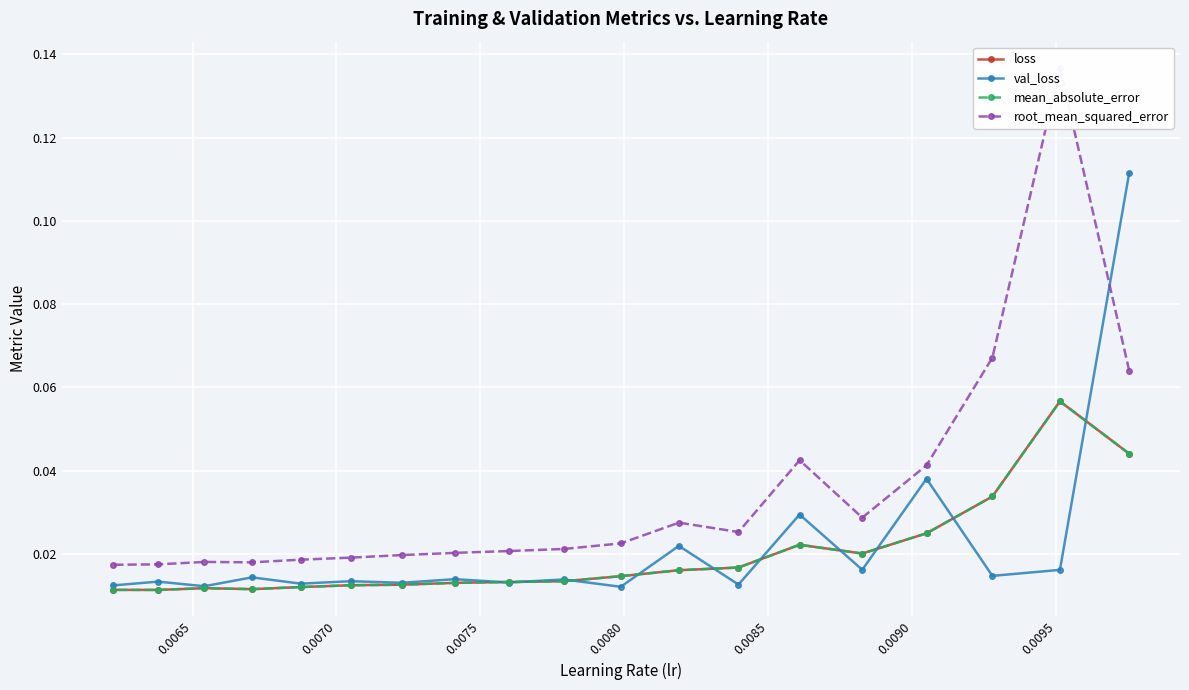

Count the mean_absolute_error values in the range 0 to 1.

19